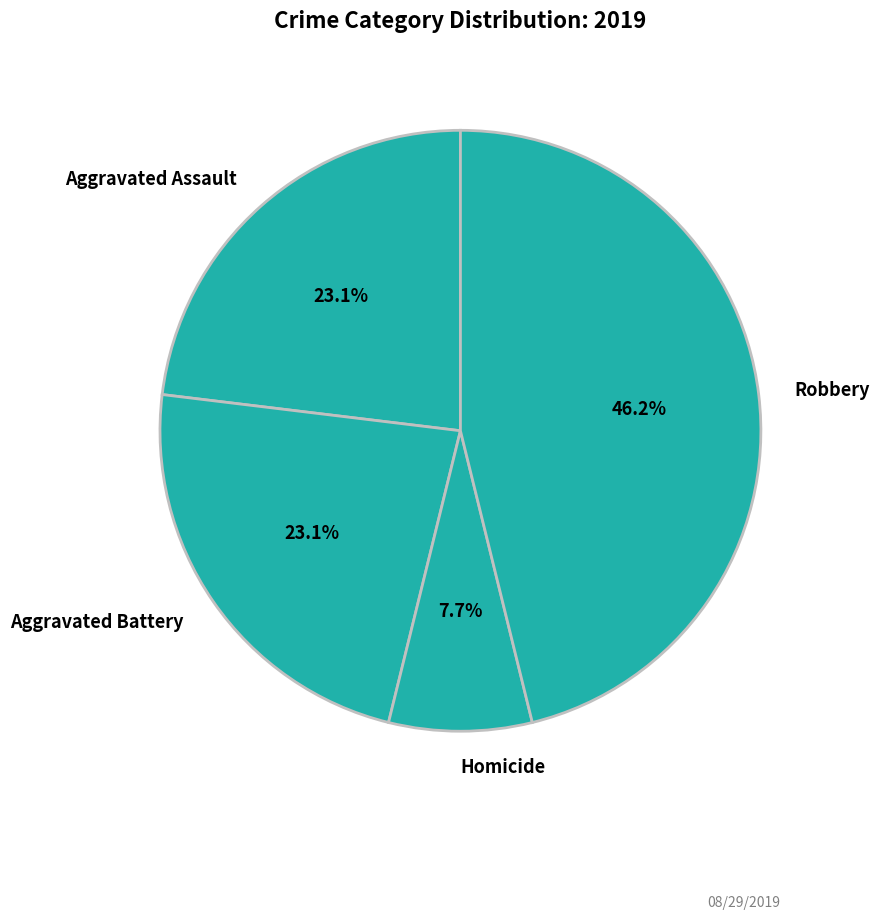

What percentage is NOT represented by Aggravated Assault?

76.9%